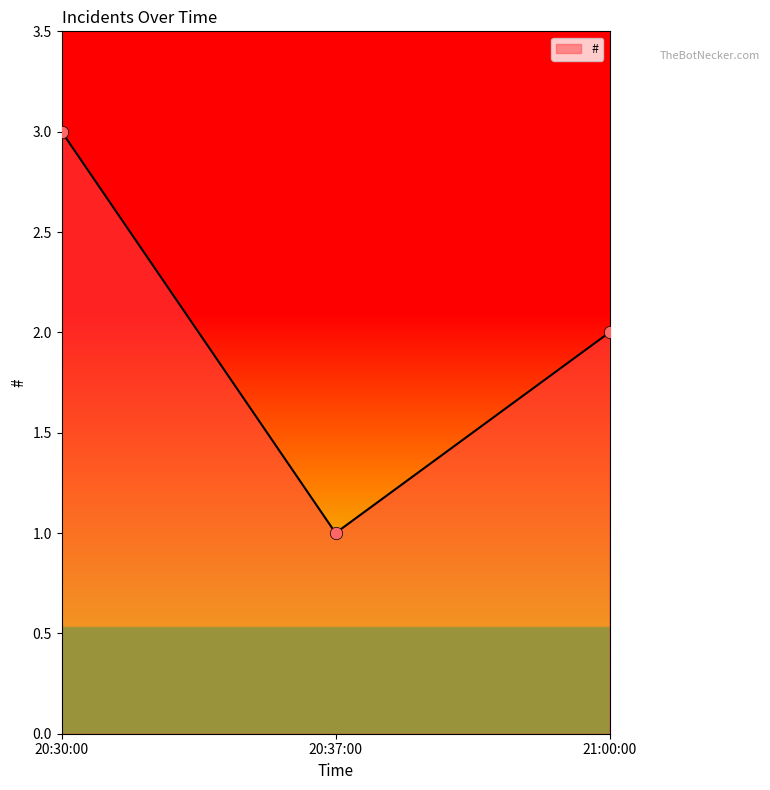

Which has a higher value, 20:37:00 or 20:30:00?

20:30:00